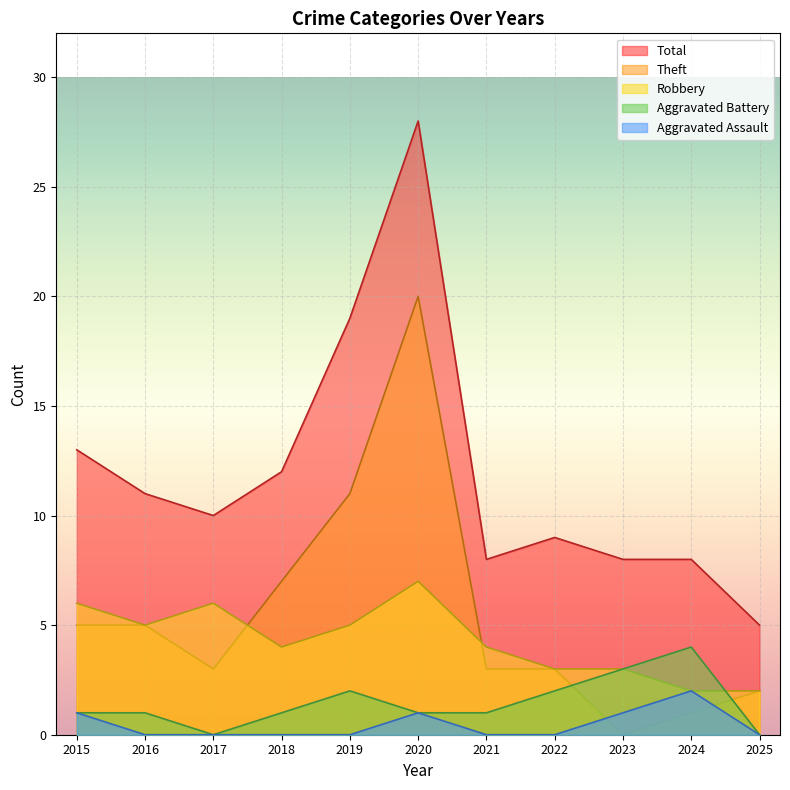

How many lines are shown in the chart?

5